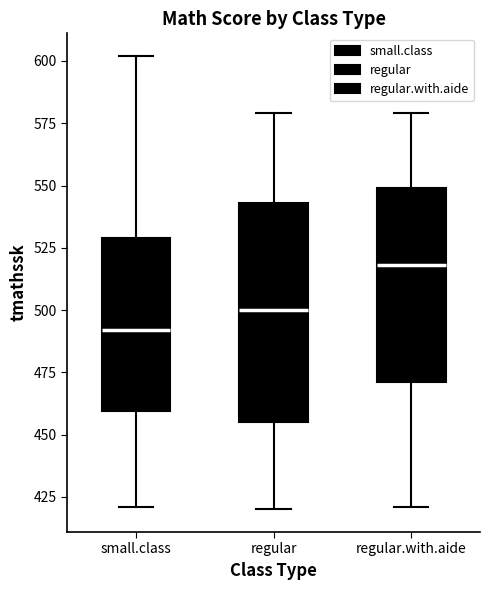

Which box has the lowest median line?

small.class